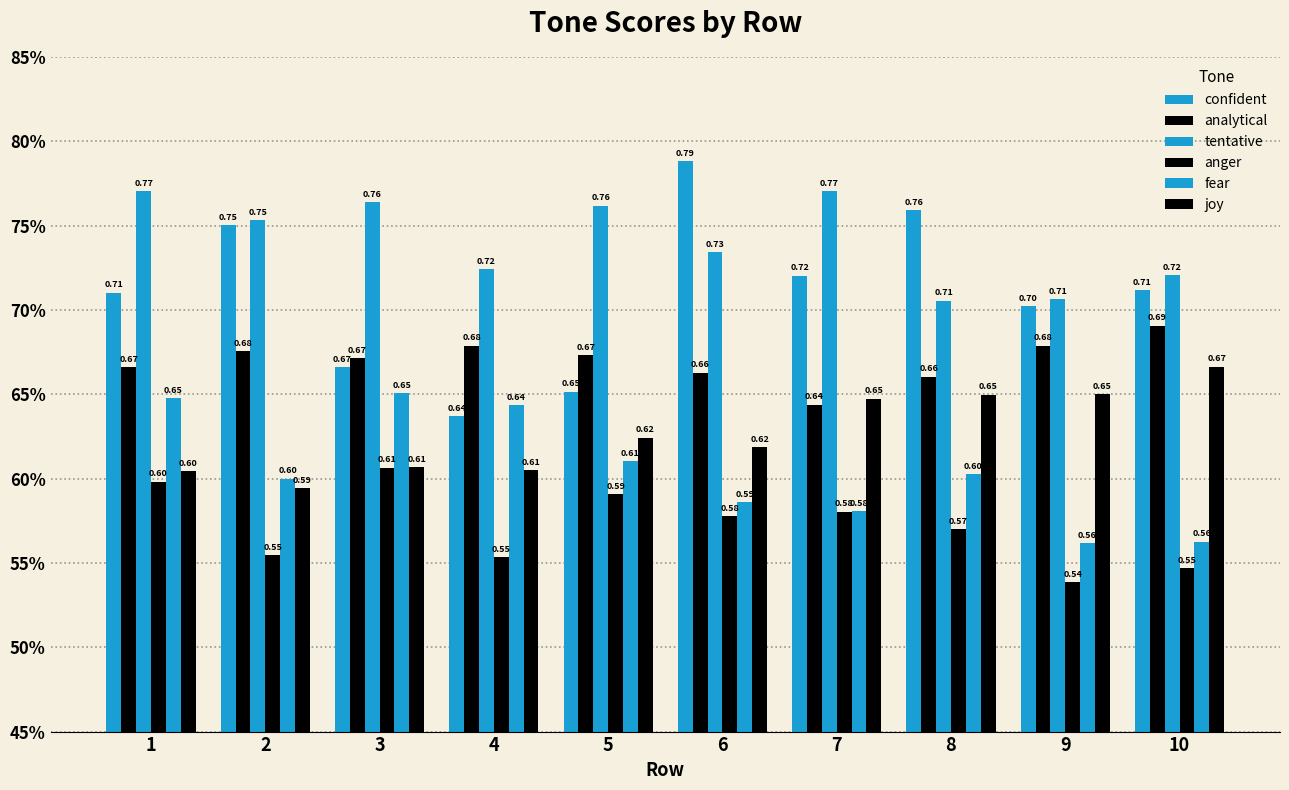

What is the total value across all series at 4?

3.8